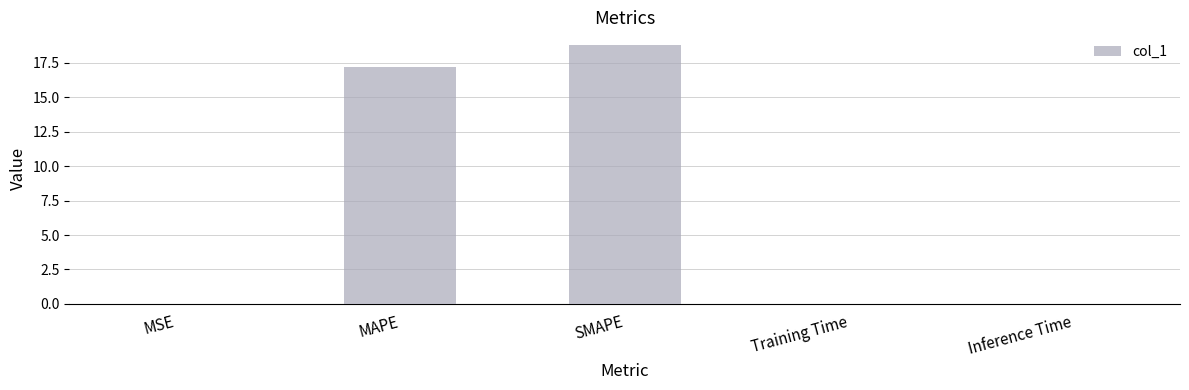

What is the average value?

7.2